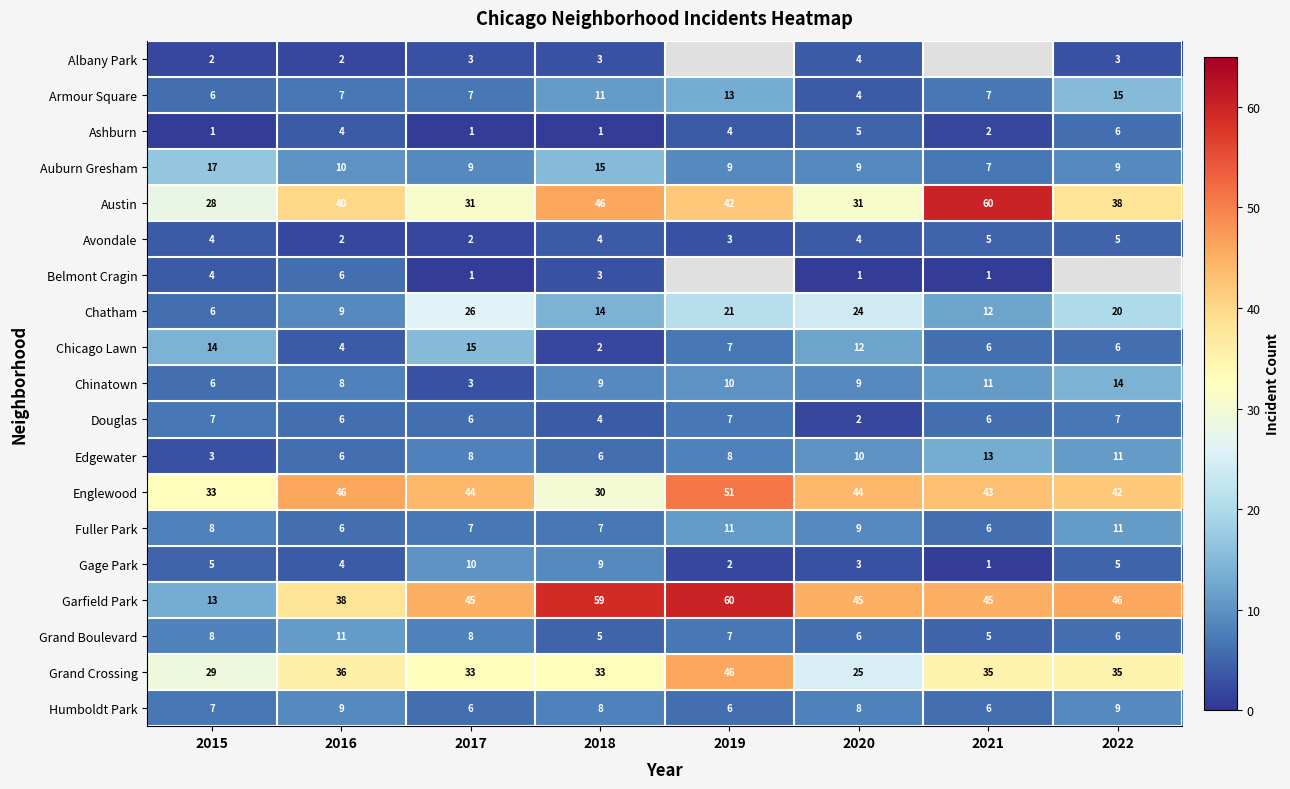

At which category is the sum across all series the highest?

2018